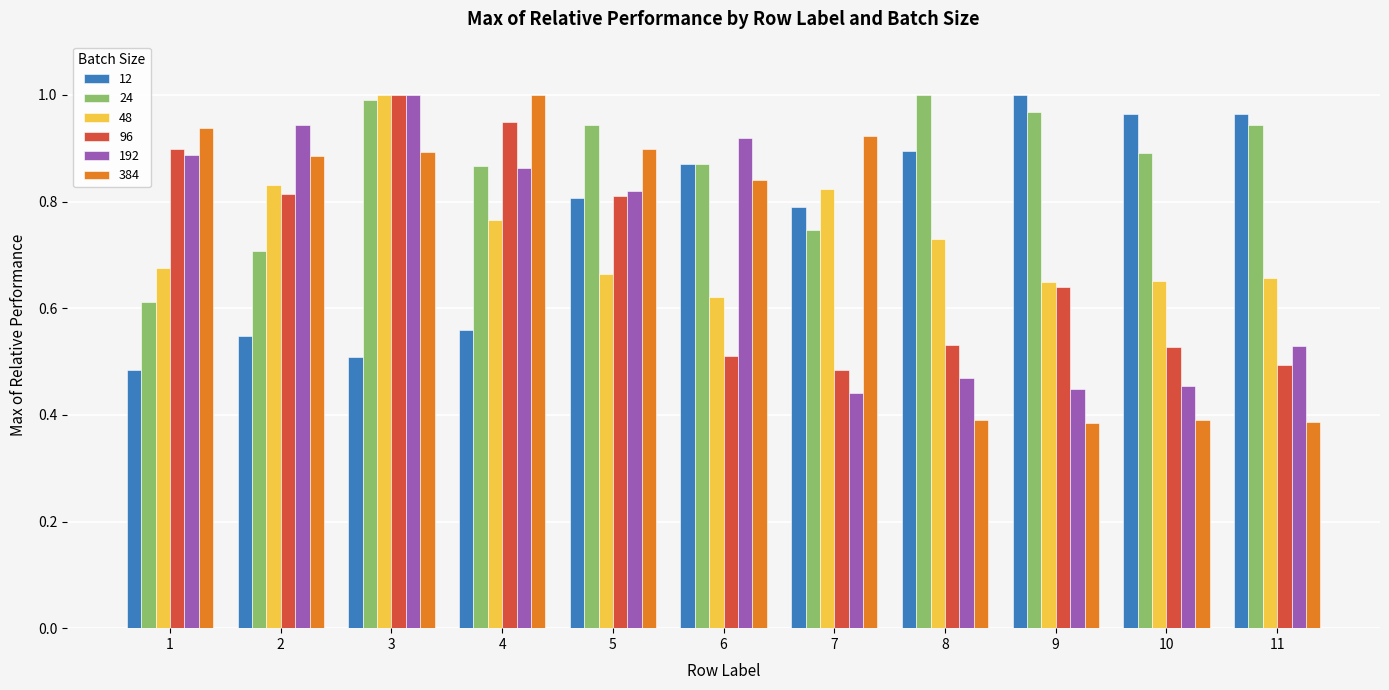

What is the sum of the 24 values at 1 and 9?

1.6